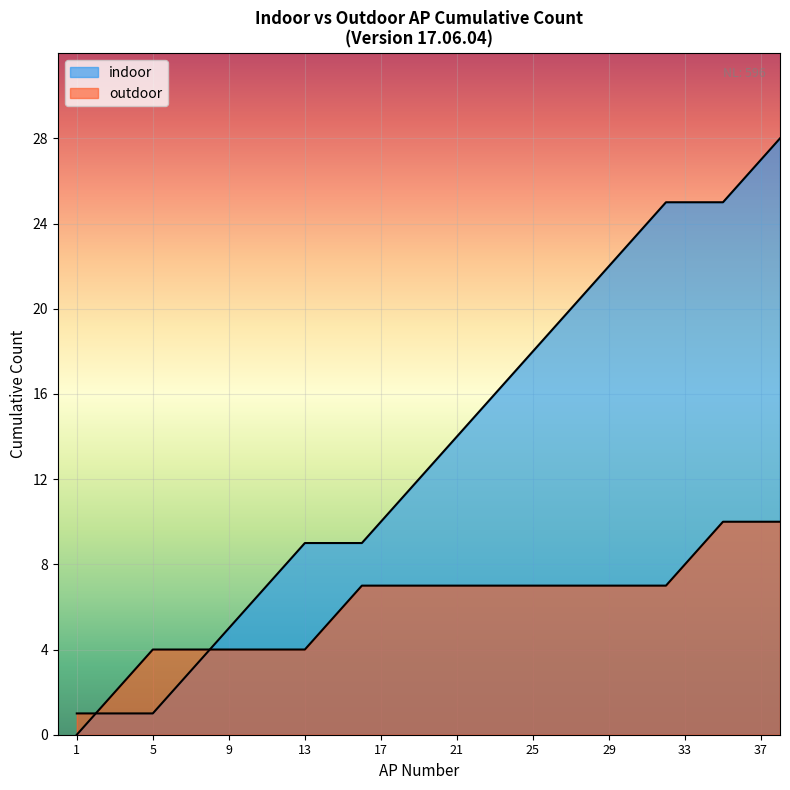

Which series has the largest range (max minus min)?

indoor